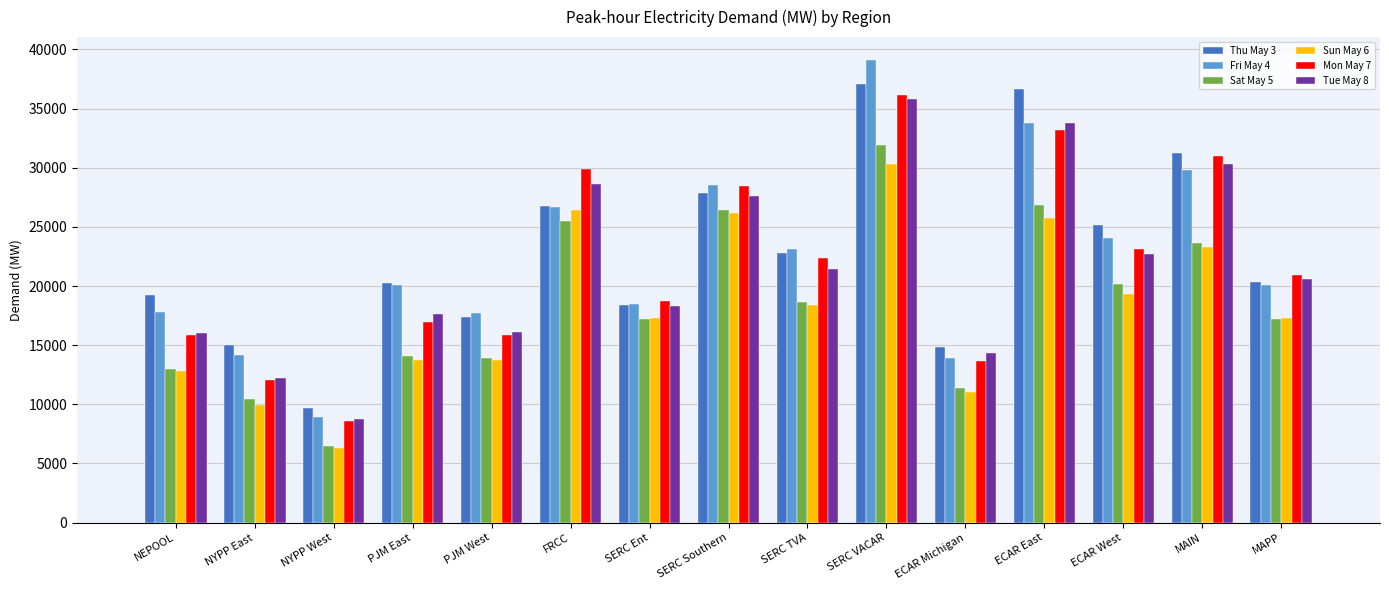

The Tue May 8 series shows 8758.9 at NYPP West. True or false?

True